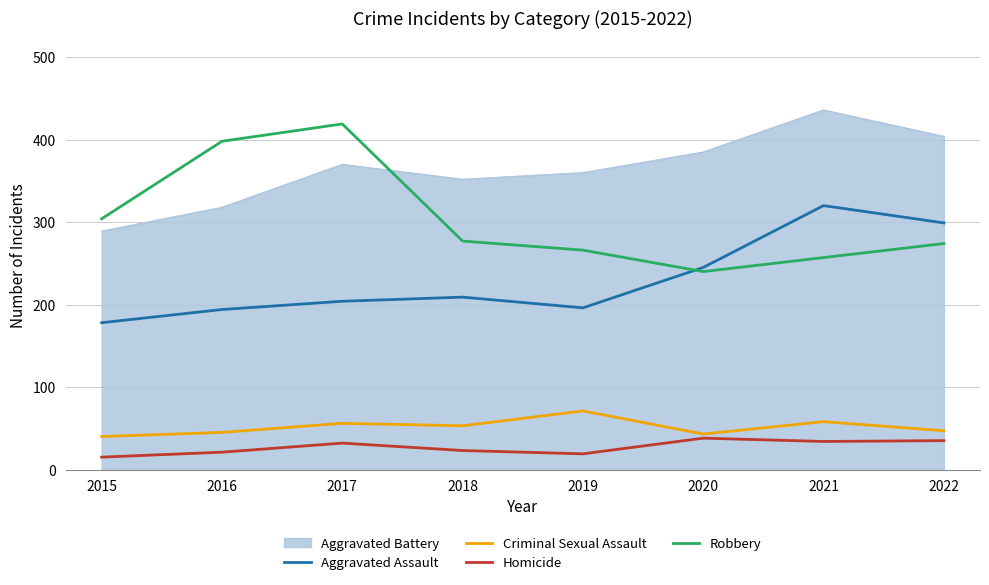

At which label does Aggravated Battery reach its minimum?

2015